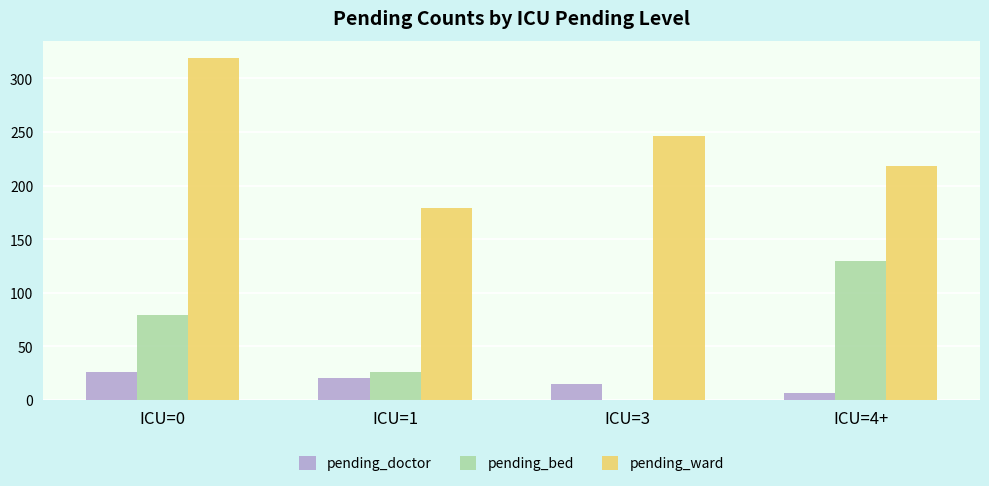

Which series changed the most between ICU=1 and ICU=3?

pending_ward